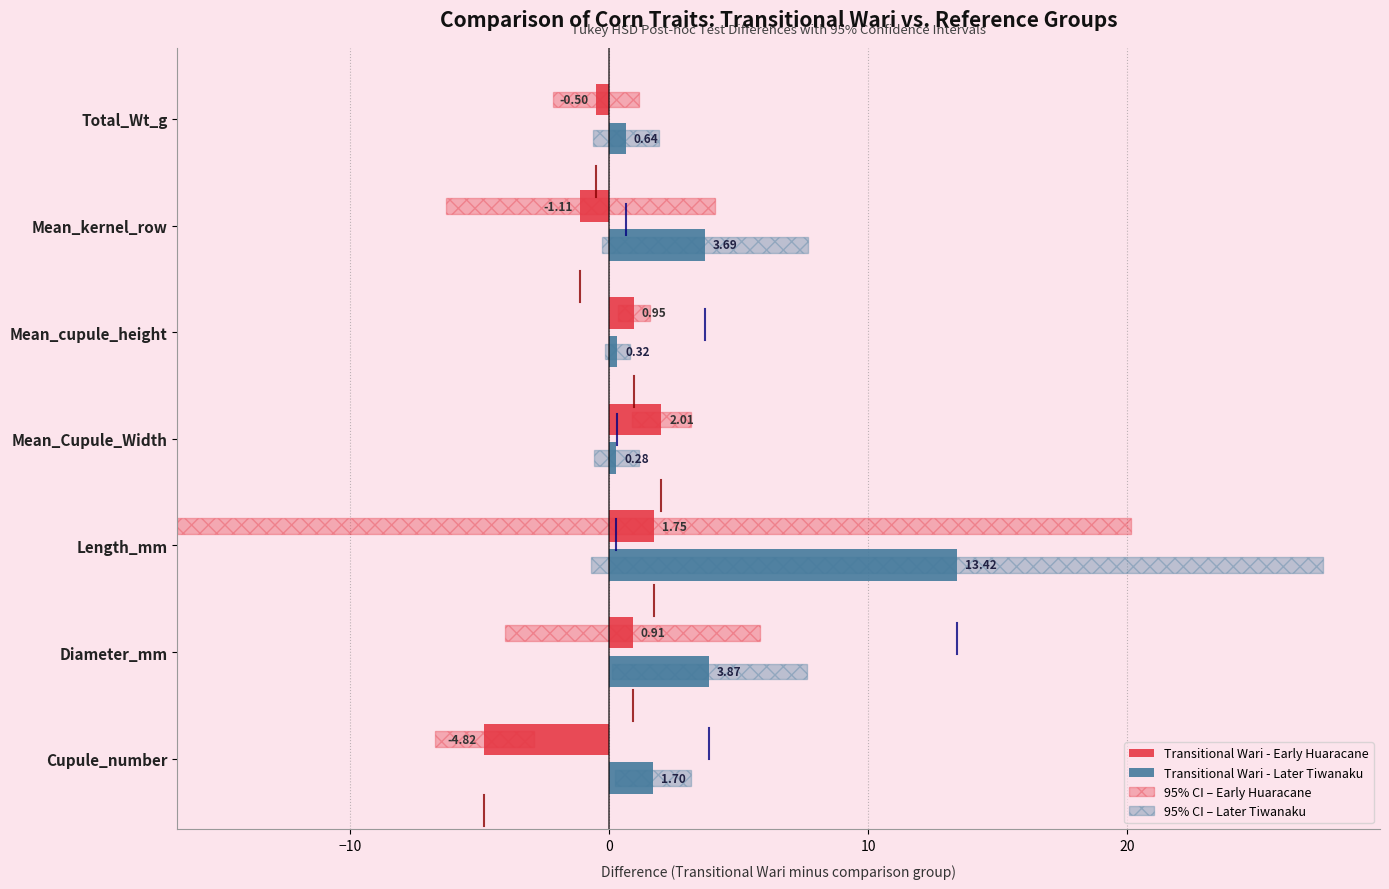

List the series in order of their overall mean, highest first.

Transitional Wari - Later Tiwanaku, Transitional Wari - Early Huaracane